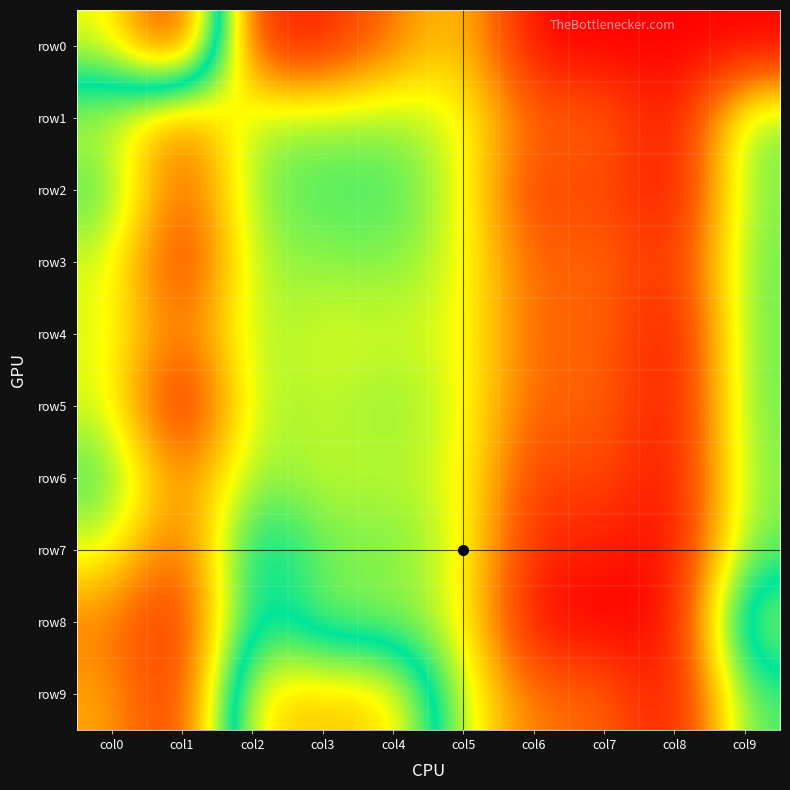

Which series has the largest total across all categories?

row9